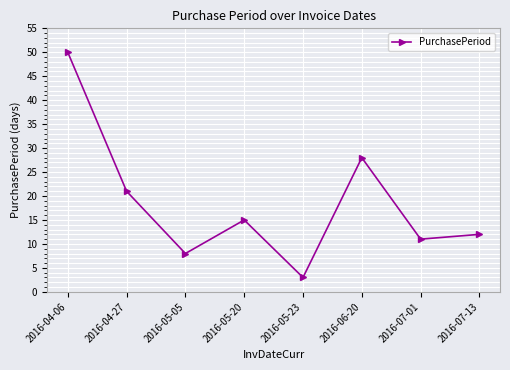

Which has a higher value, 2016-05-20 or 2016-06-20?

2016-06-20